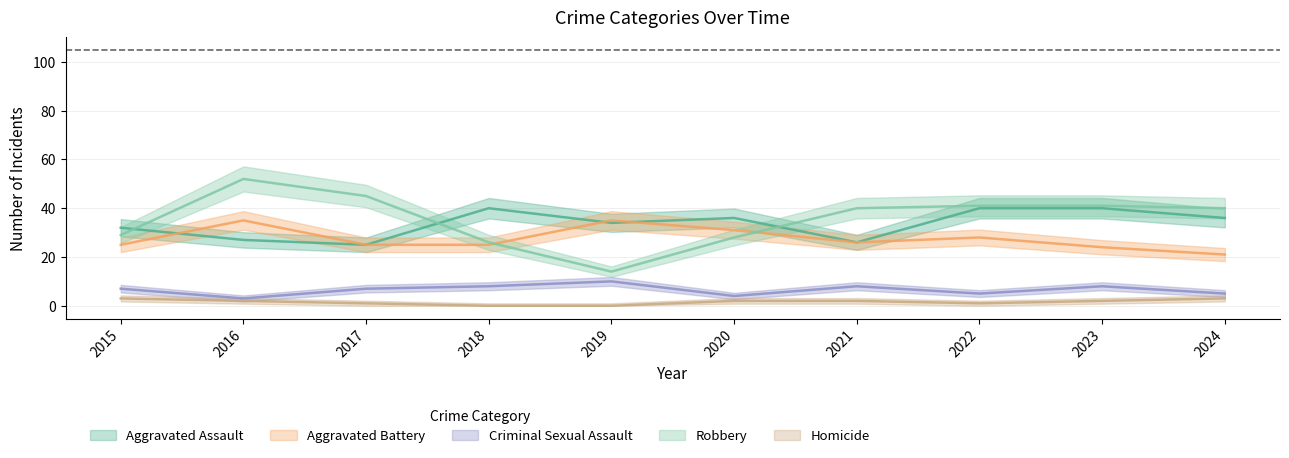

What is the difference between the maximum and second lowest values in the Aggravated Assault series?

14